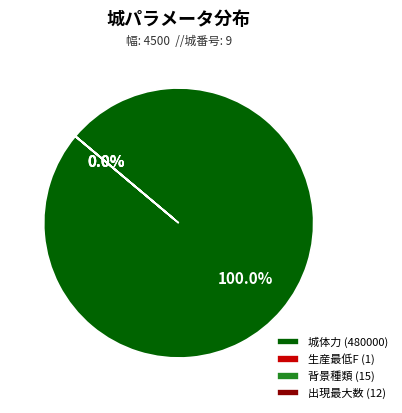

To the nearest percent, what portion does 城体力 (480000) represent?

100%